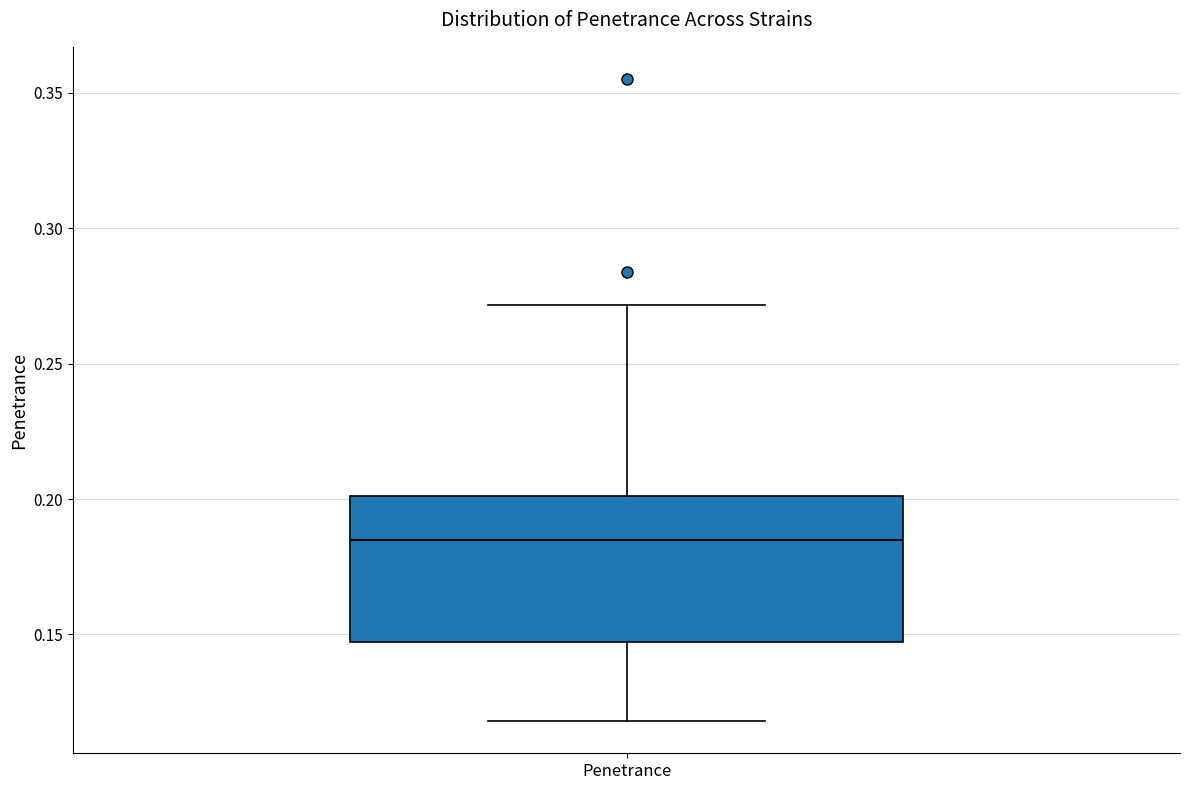

Transcribe this box plot: give where the median line is, the range the box spans, and where the two whiskers end, as read against the y-axis. The values are not printed on the chart, so give them approximately, as read against the axis.

median 0.185, box 0.145 to 0.200, whiskers 0.120 to 0.270